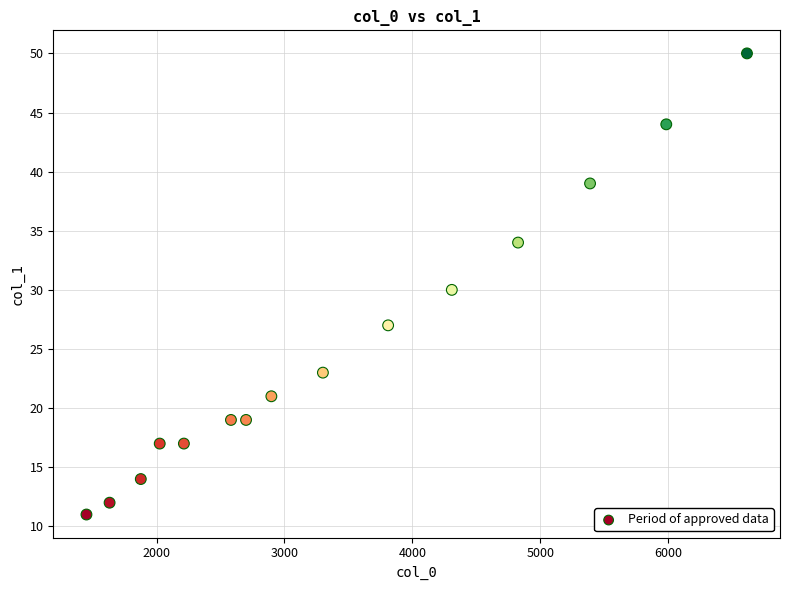

What is the range of Y values (max minus min)?

39